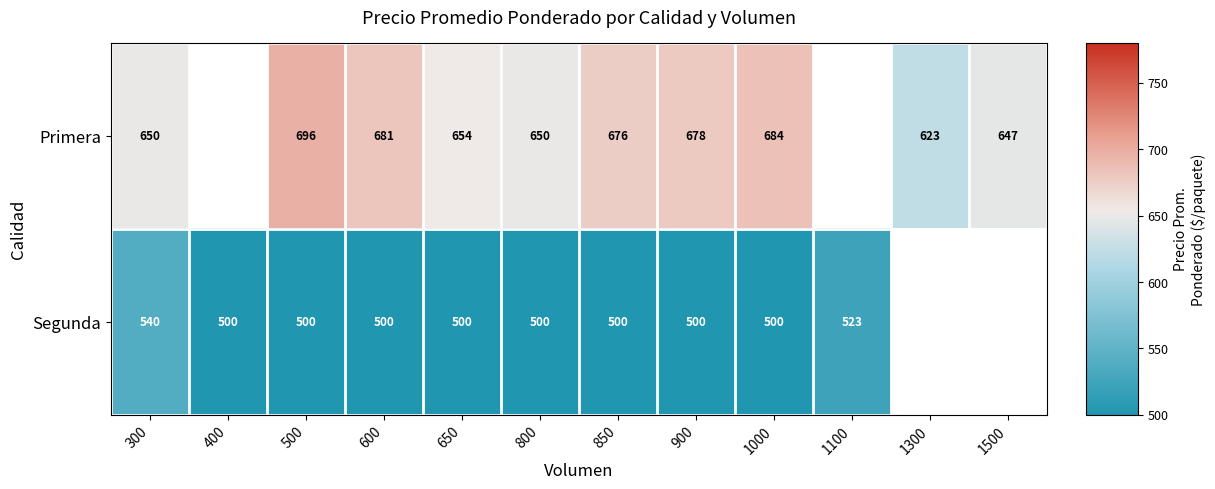

What is the difference between the Primera values at 1500 and 800?

3